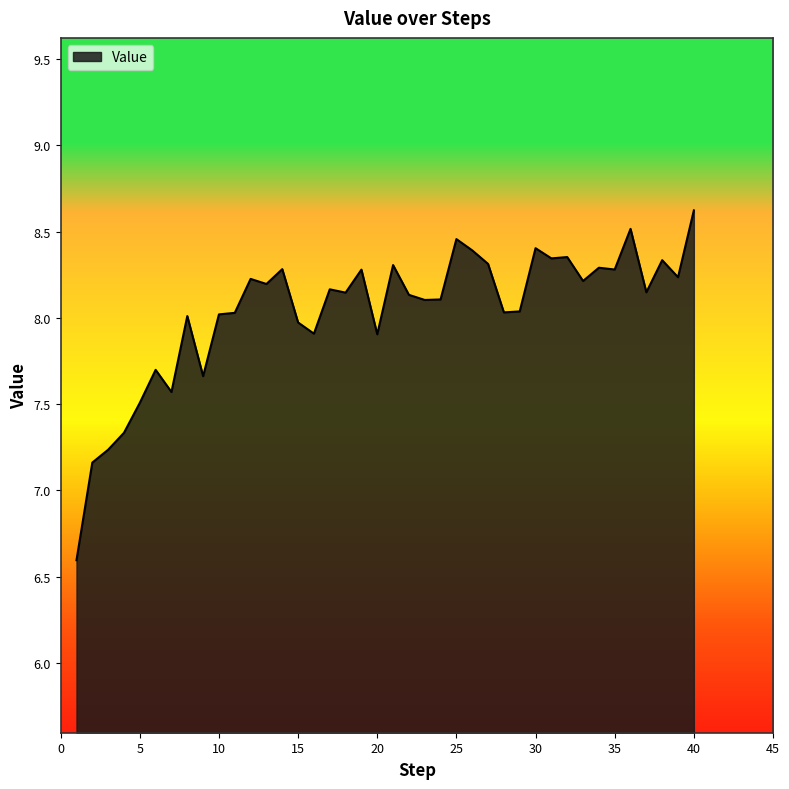

What is the difference between the maximum and minimum values?

2.0